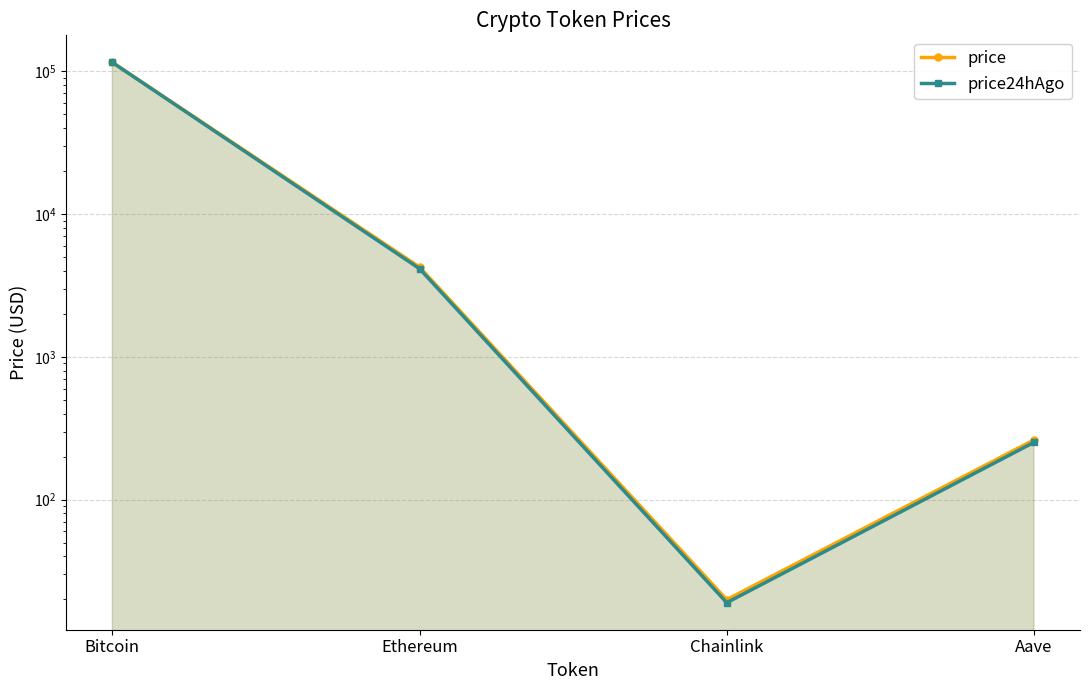

True or false: price has more than 2 points higher than both neighbors.

False